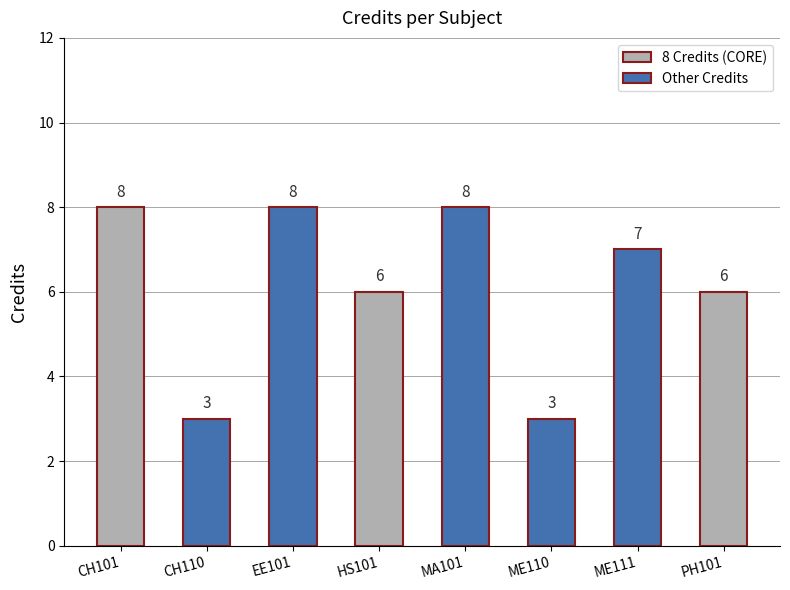

Is it true that the value at PH101 is 3?

False